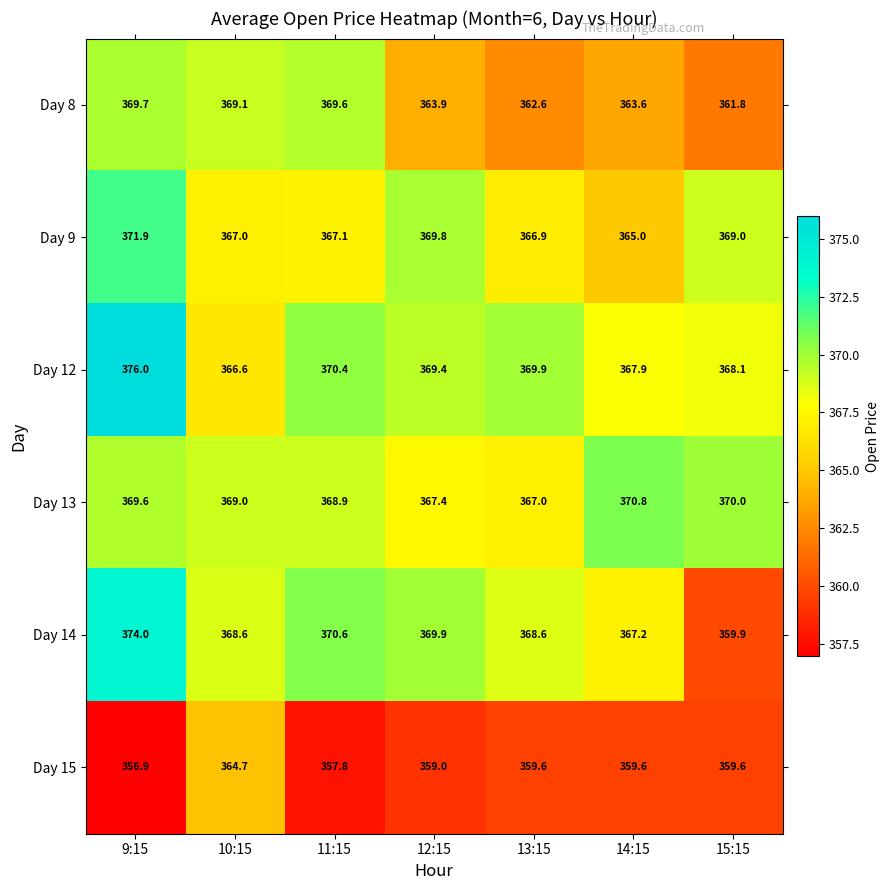

What is the sum of the Day 14 values at 10:15 and 11:15?

739.2